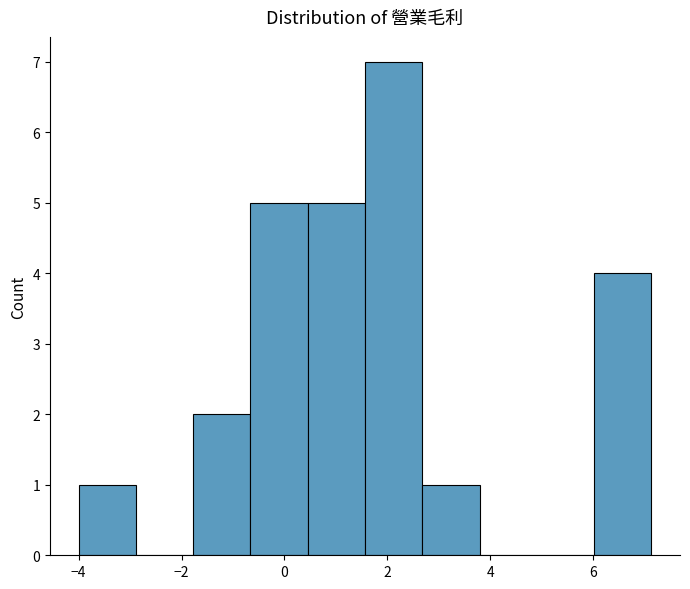

Reading left to right, transcribe this chart: for each bar, give the range it covers on the x-axis and its height. Neither the bar edges nor the heights are printed on the chart, so give them approximately, as read against the axes.

-4.0 to -2.8: 1
-2.8 to -1.8: 0
-1.8 to -0.6: 2
-0.6 to 0.4: 5
0.4 to 1.6: 5
1.6 to 2.6: 7
2.6 to 3.8: 1
3.8 to 5.0: 0
5.0 to 6.0: 0
6.0 to 7.2: 4